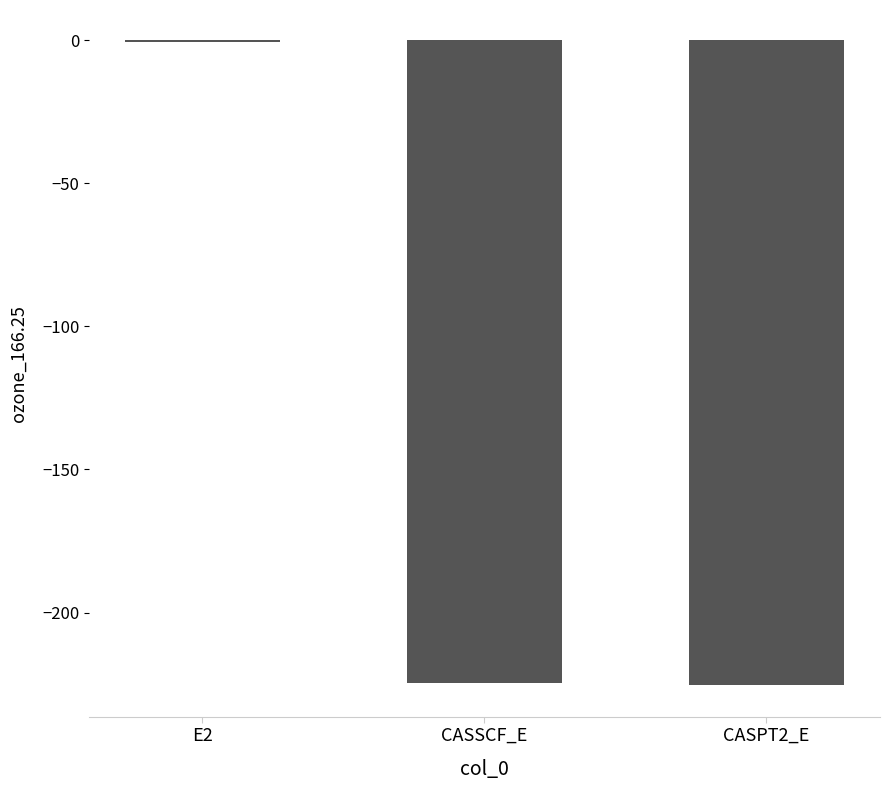

True or false: the data shows -224.5 at CASSCF_E.

True